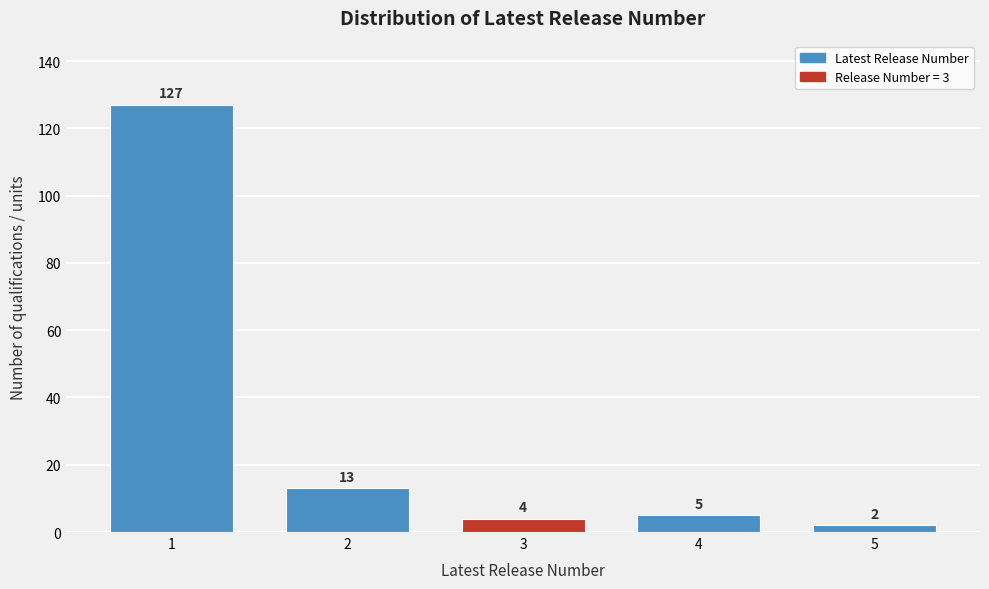

Reading left to right, what are all the values shown in this chart?

1=127	2=13	3=4	4=5	5=2